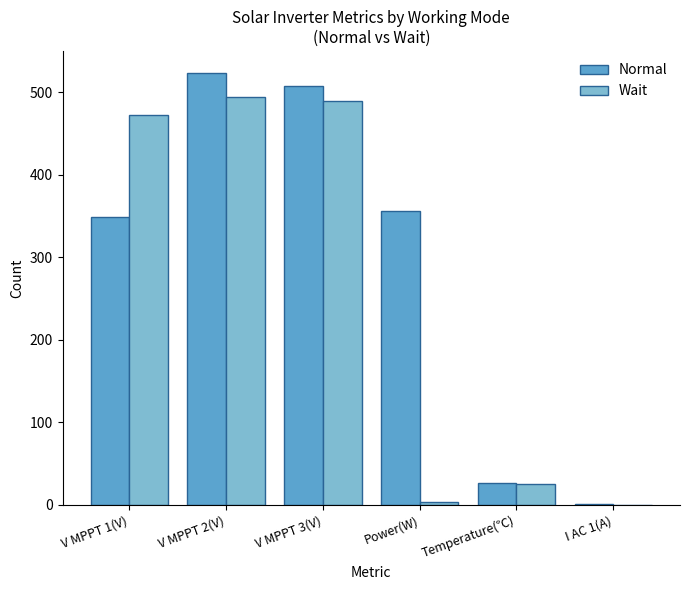

The value of Wait at V MPPT 2(V) is 794.0. True or false?

False